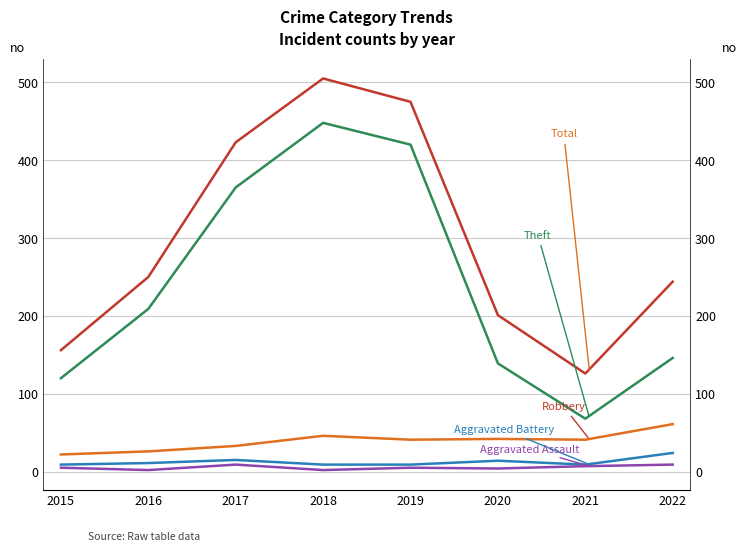

What is the value of the Theft point at the 2nd from the left?

209